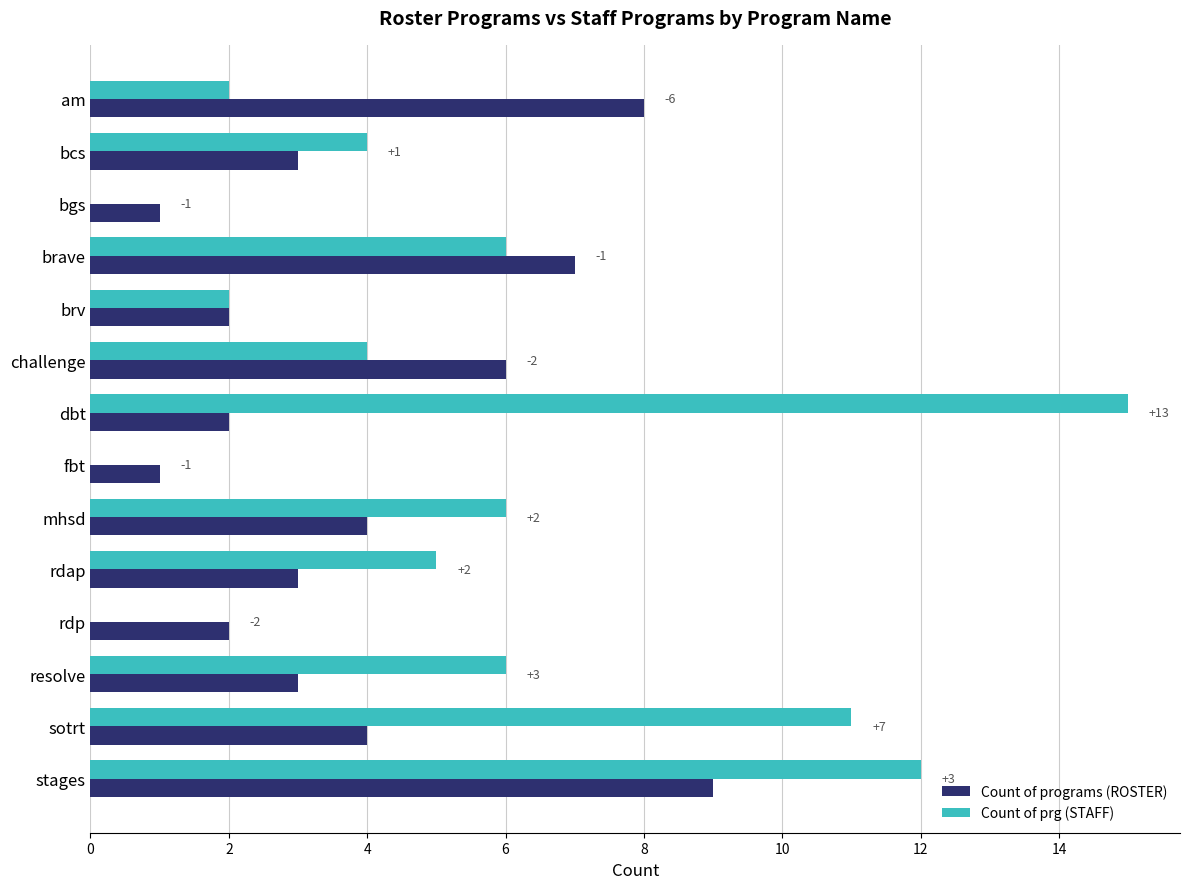

What are all the series names shown in the legend?

Count of programs (ROSTER), Count of prg (STAFF)